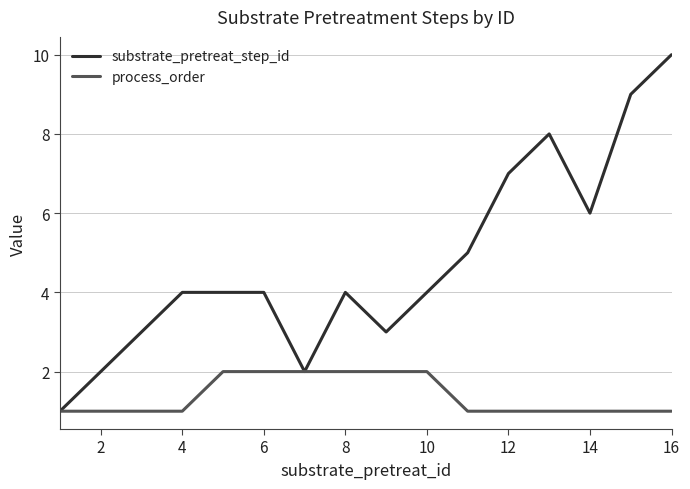

What is the greatest value displayed?

10